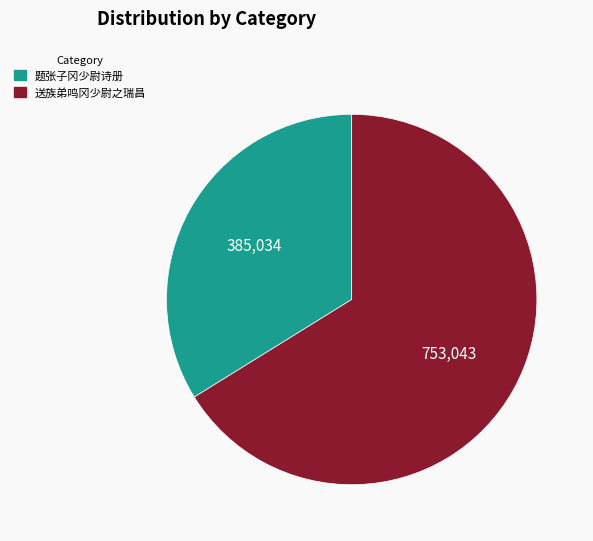

How many slices are in this pie chart?

2